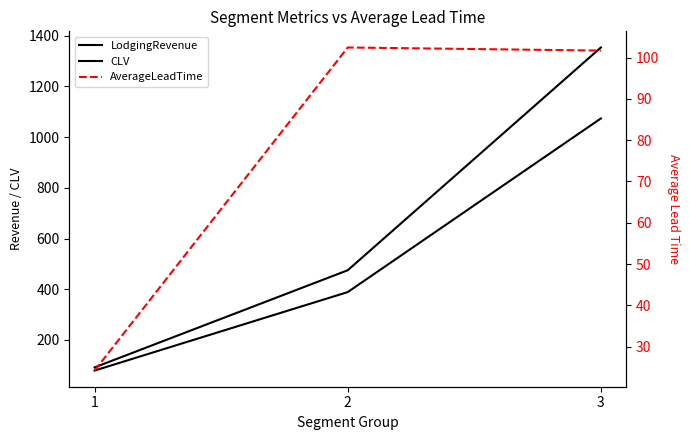

True or false: CLV has a value of 91.8 at 1.

True